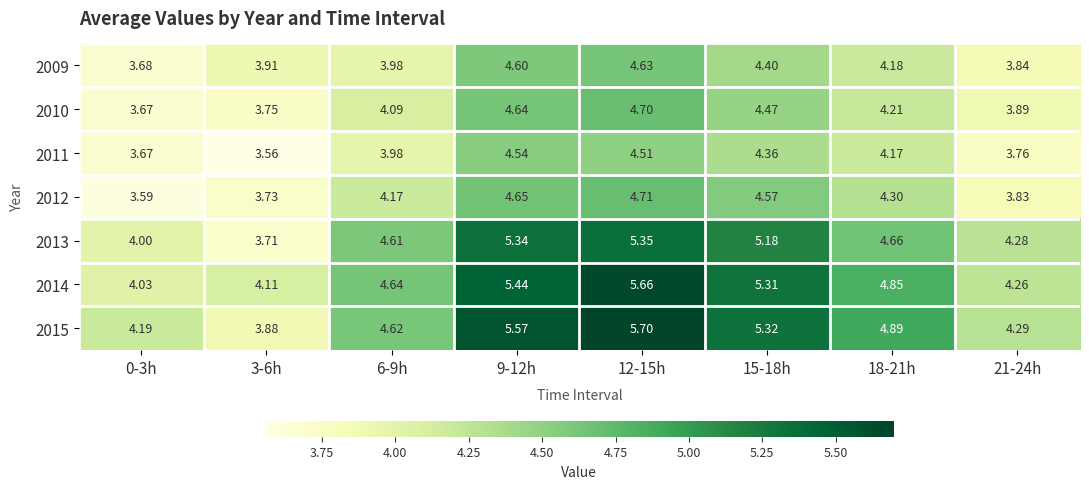

Which category has the highest value across all series?

12-15h